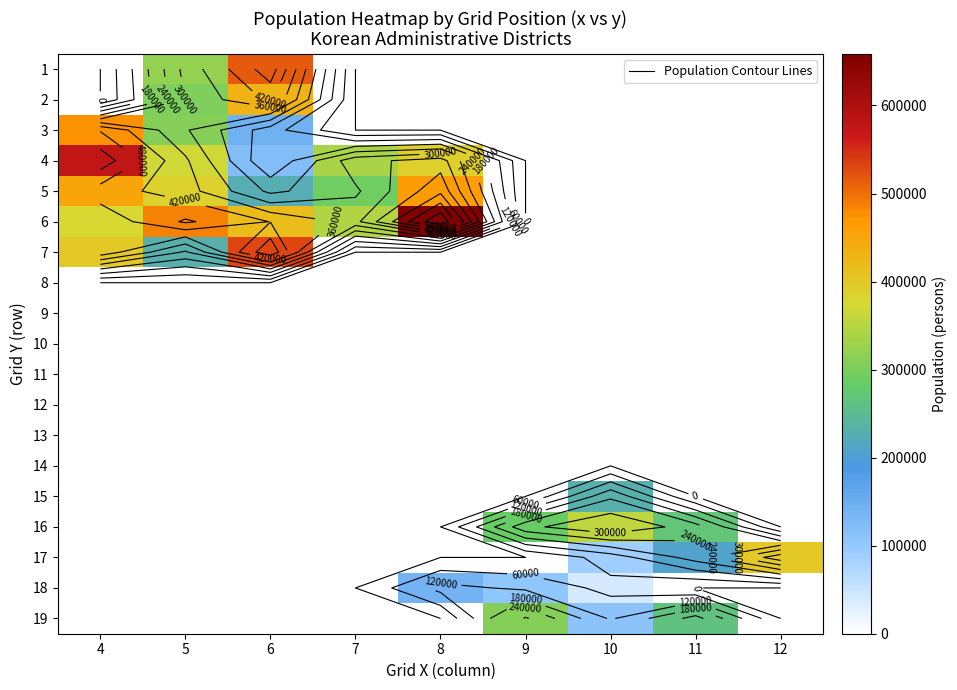

True or false: 3 has a value of -319031 at 8.

False